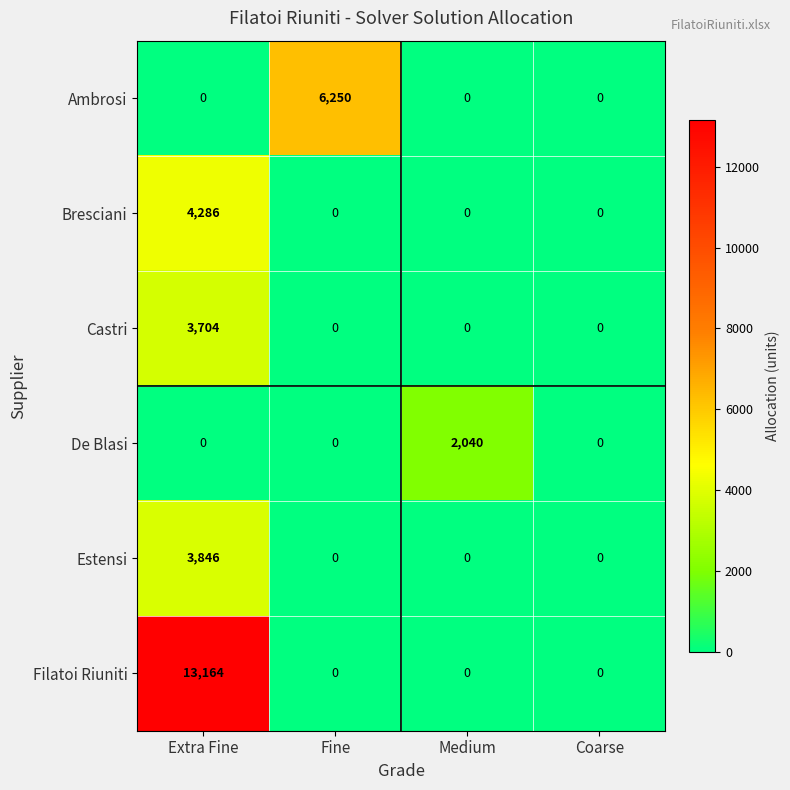

Between Fine and Coarse, which series saw the biggest shift?

Ambrosi